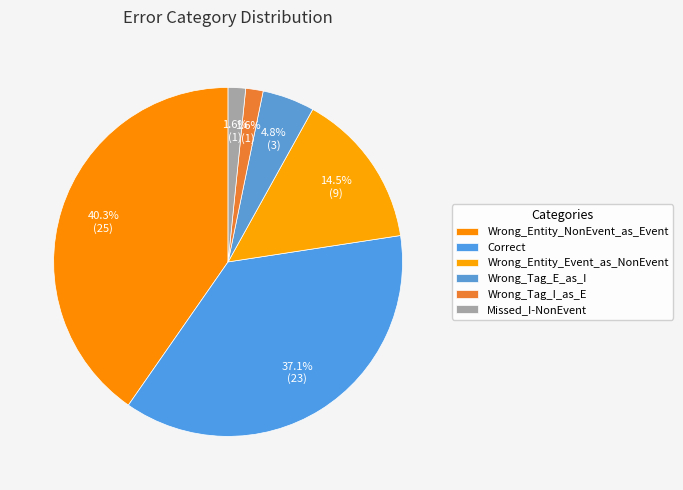

Does Wrong_Tag_E_as_I represent more than half of the total?

No